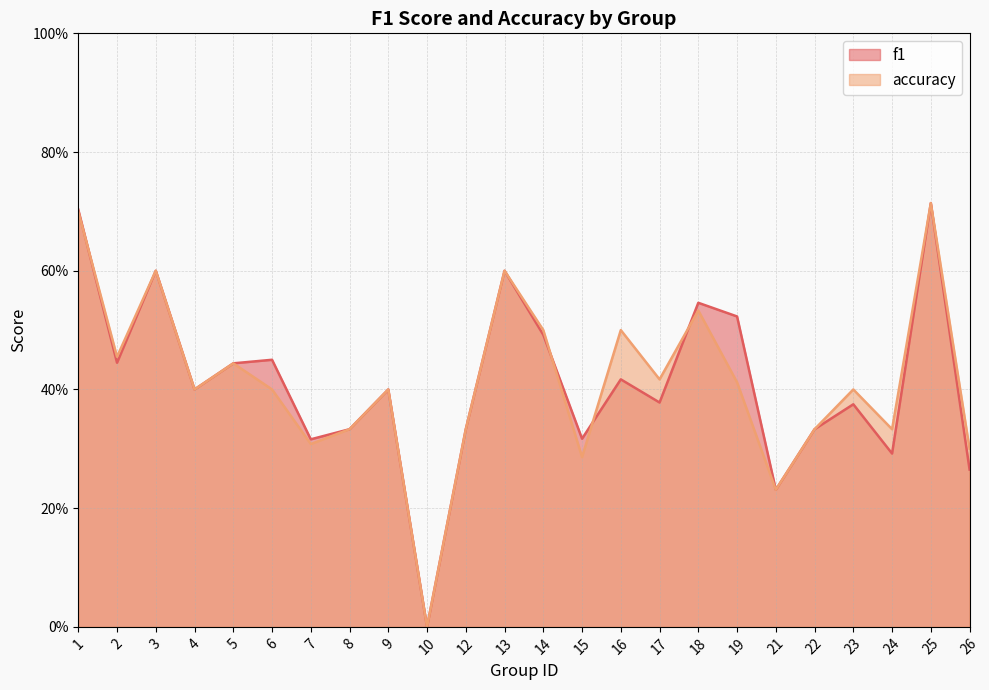

List the series in order of their overall mean, highest first.

accuracy, f1